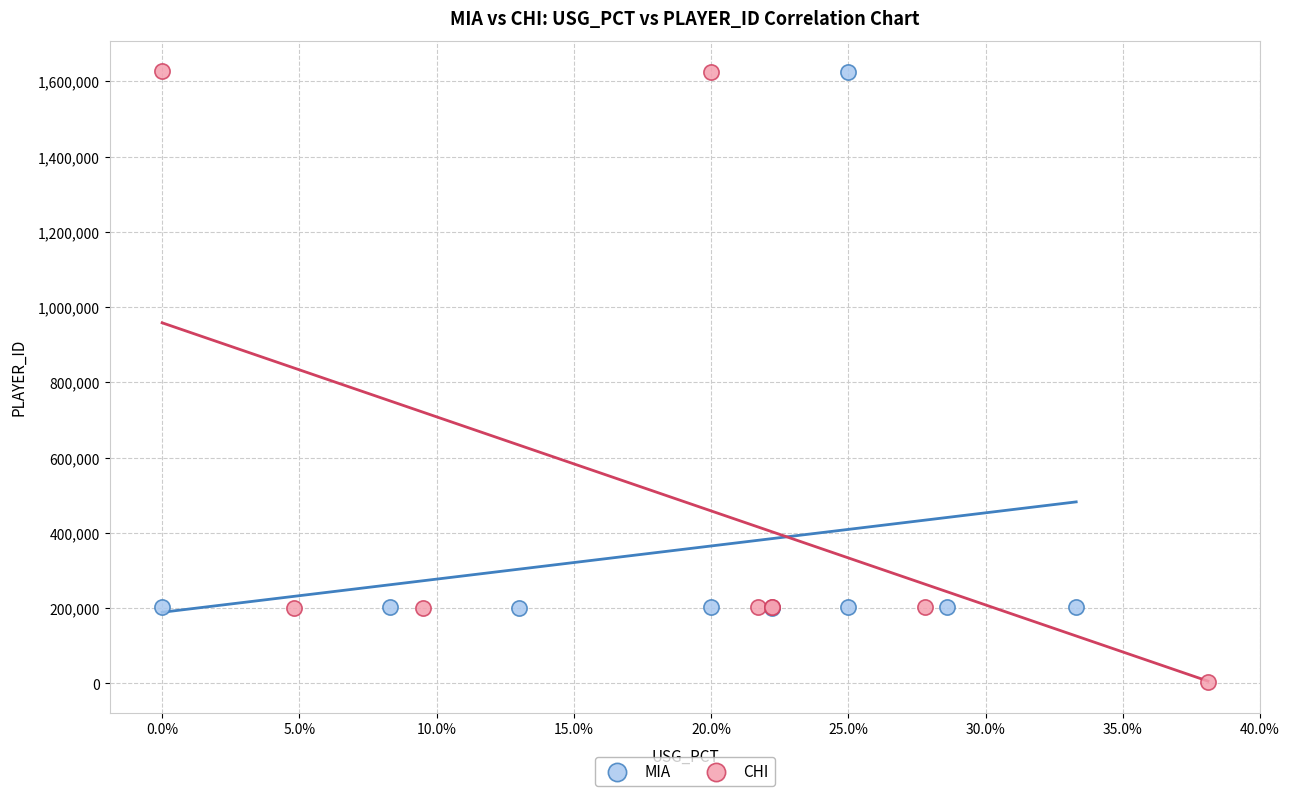

Which series contains the lowest Y value?

CHI